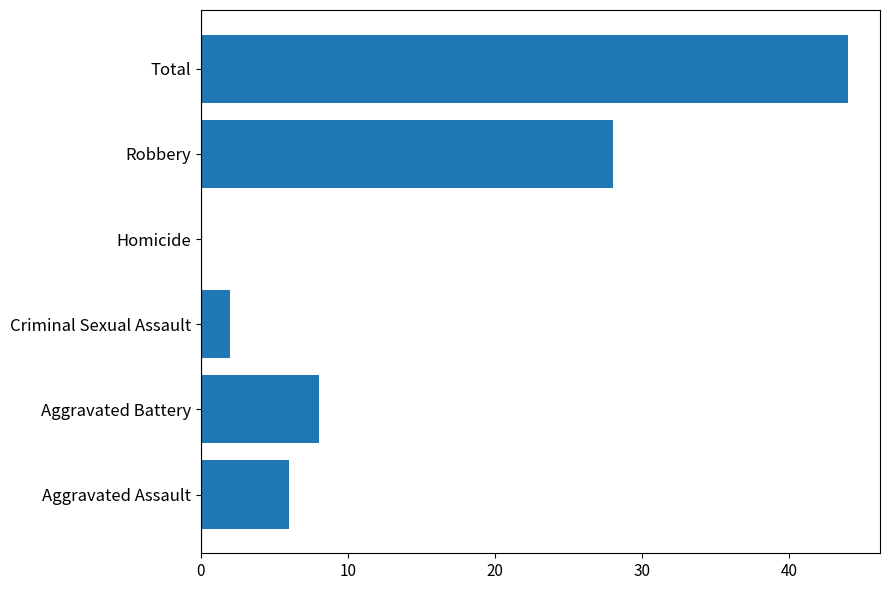

How many categories are shown in the chart?

6